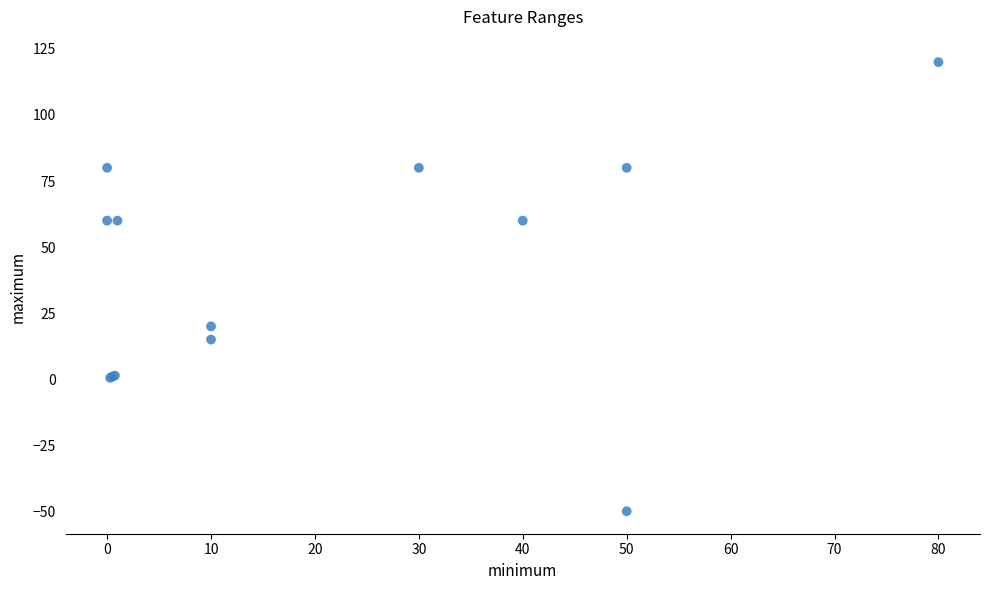

What Y value in the scatter plot is closest to 35?

20.0